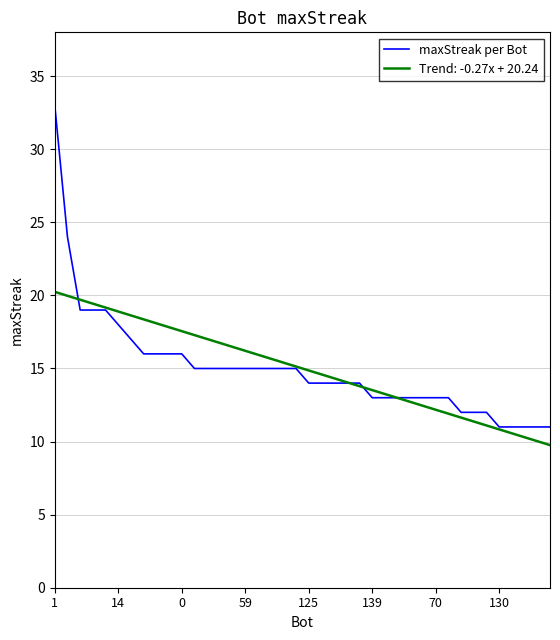

What is the highest value of the Trend: -0.27x + 20.24 series?

20.2